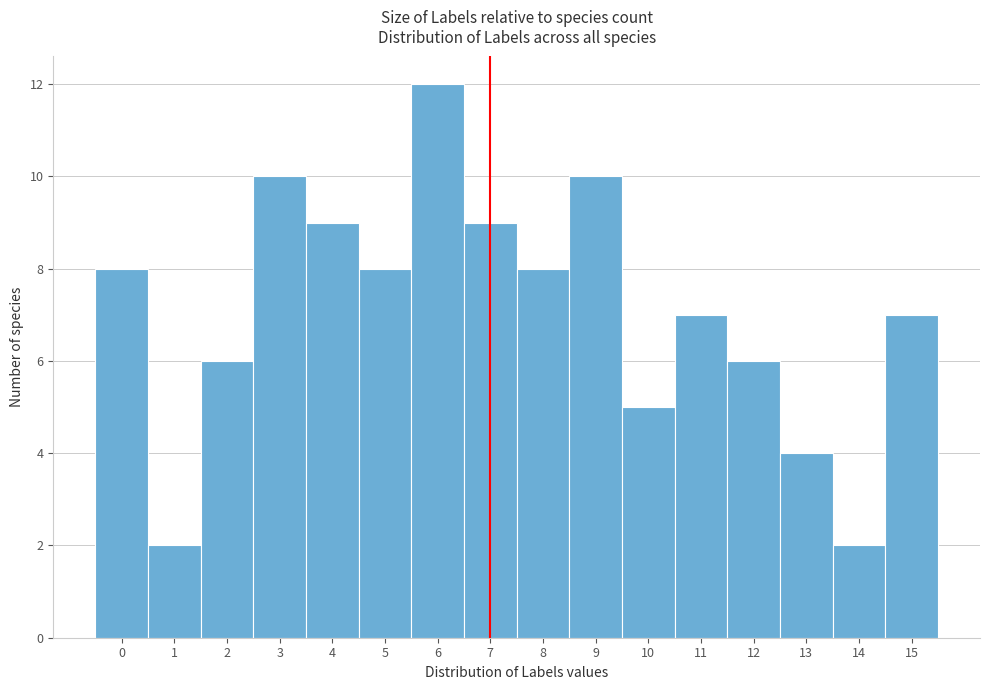

How tall is the bar that spans 2.5 to 3.5 on the x-axis? The values are not printed on the chart, so give them approximately, as read against the axis.

10